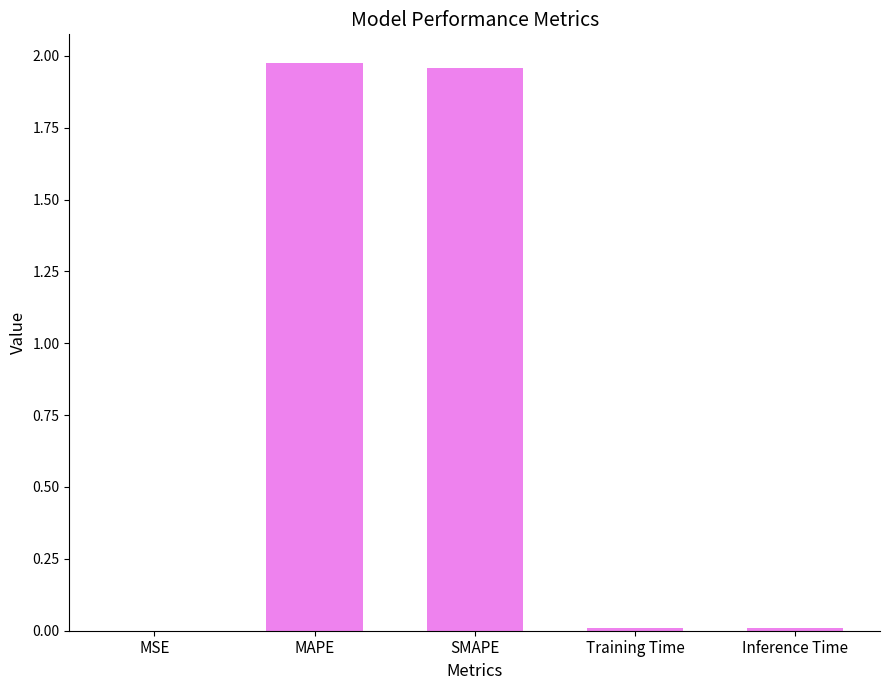

True or false: the data shows 0.0 at Training Time.

True